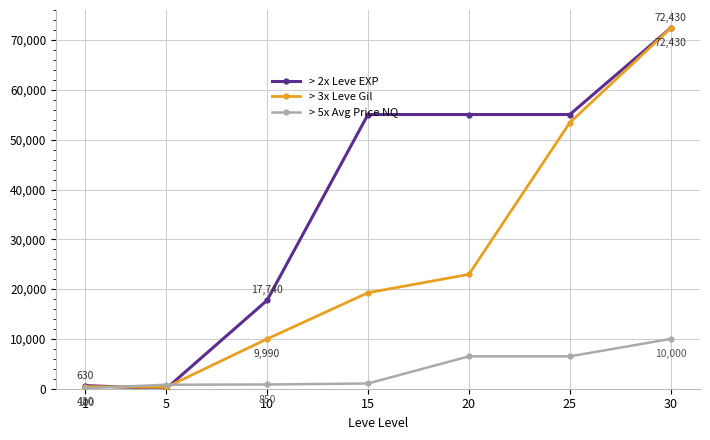

What are all the series names shown in the legend?

> 2x Leve EXP, > 3x Leve Gil, > 5x Avg Price NQ